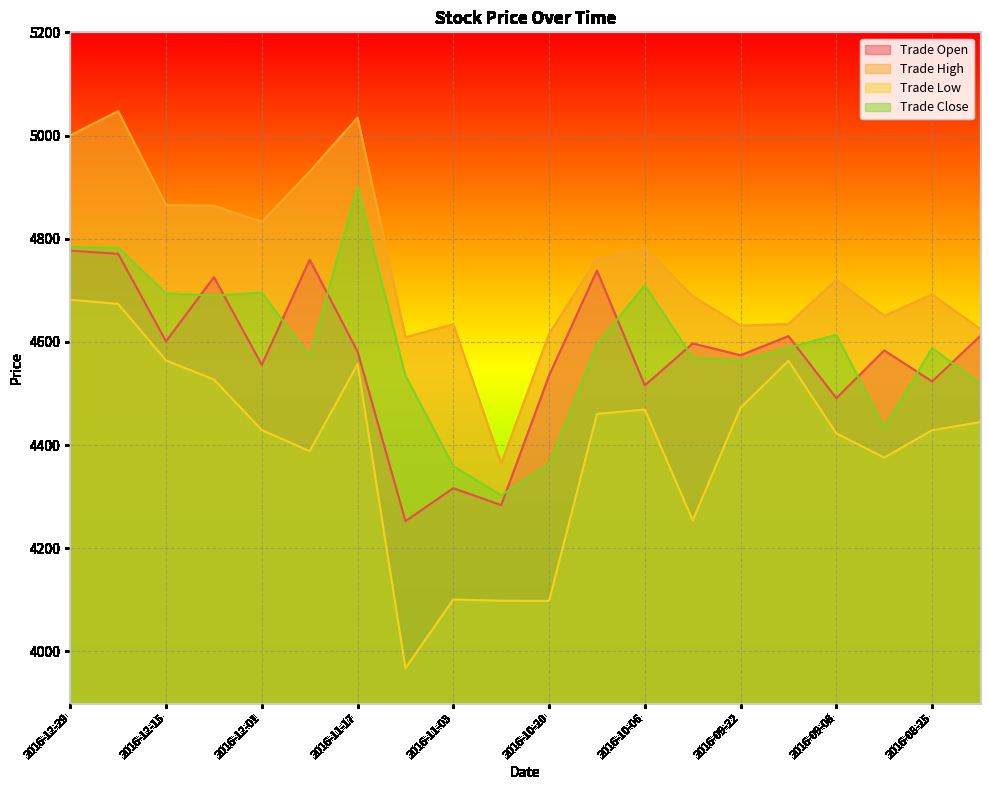

What are all the series names shown in the legend?

Trade Open, Trade High, Trade Low, Trade Close